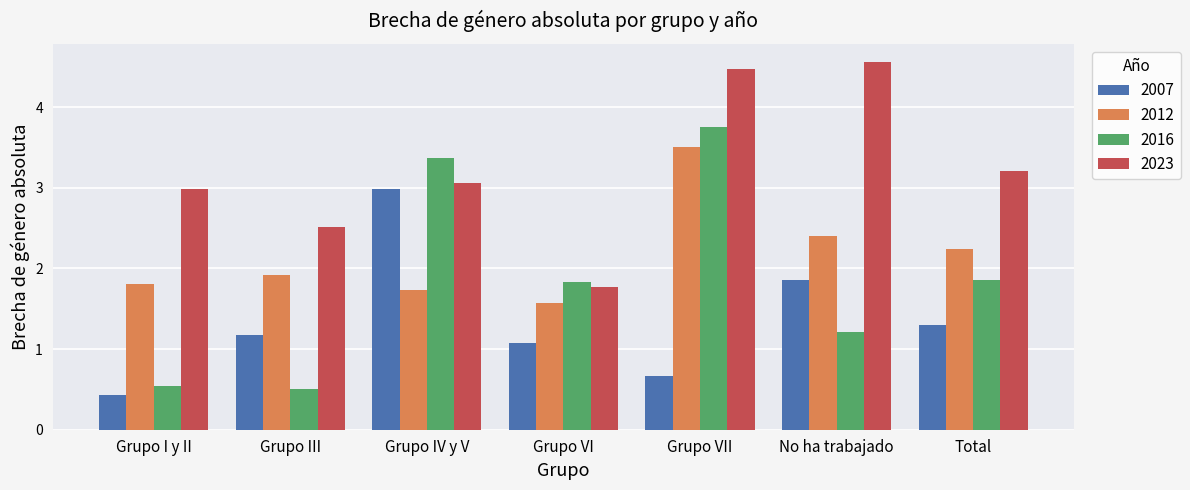

Reading left to right, what are all the values shown in this chart?

2007: Grupo I y II=0.4	Grupo III=1.2	Grupo IV y V=3.0	Grupo VI=1.1	Grupo VII=0.7	No ha trabajado=1.9	Total=1.3
2012: Grupo I y II=1.8	Grupo III=1.9	Grupo IV y V=1.7	Grupo VI=1.6	Grupo VII=3.5	No ha trabajado=2.4	Total=2.2
2016: Grupo I y II=0.5	Grupo III=0.5	Grupo IV y V=3.4	Grupo VI=1.8	Grupo VII=3.8	No ha trabajado=1.2	Total=1.9
2023: Grupo I y II=3.0	Grupo III=2.5	Grupo IV y V=3.1	Grupo VI=1.8	Grupo VII=4.5	No ha trabajado=4.6	Total=3.2